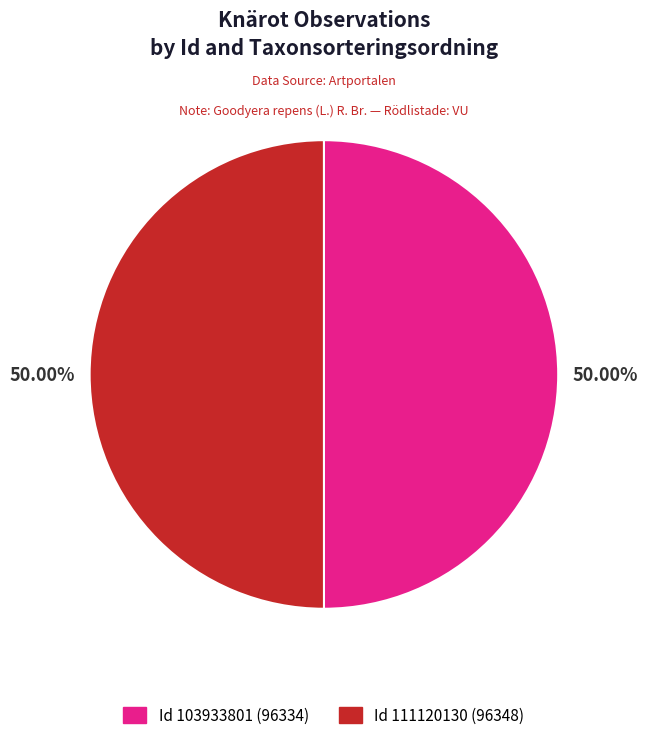

Combined, do Id 103933801 (96334) and Id 111120130 (96348) account for over 50%?

Yes